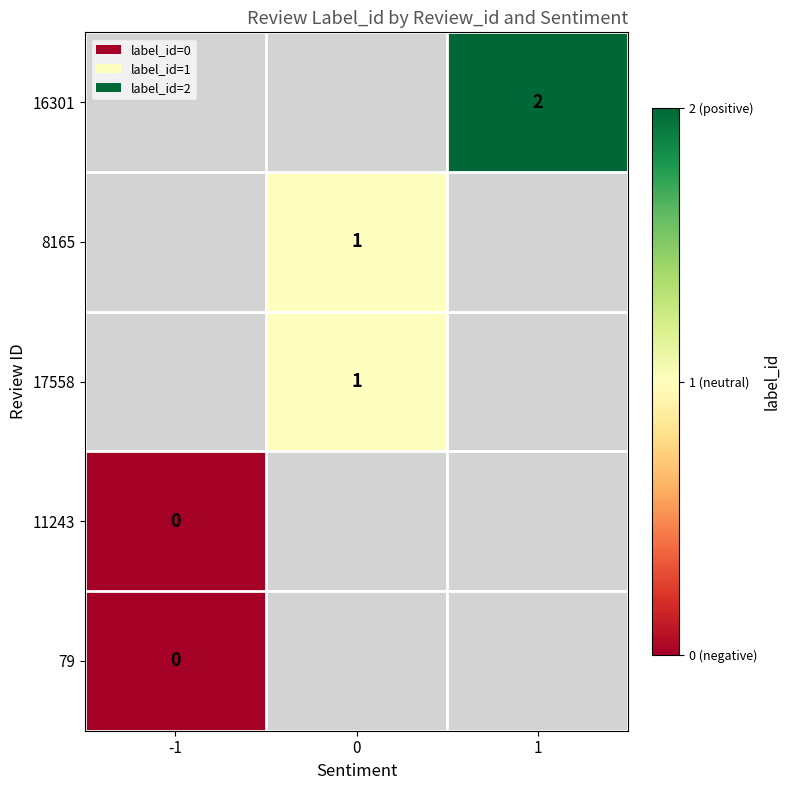

At which category does the chart reach its peak across all series?

1